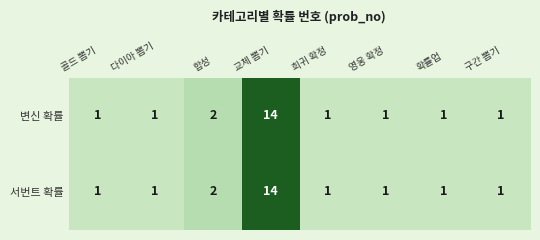

Is it true that 서번트 확률 equals 1 at 구간 뽑기?

True